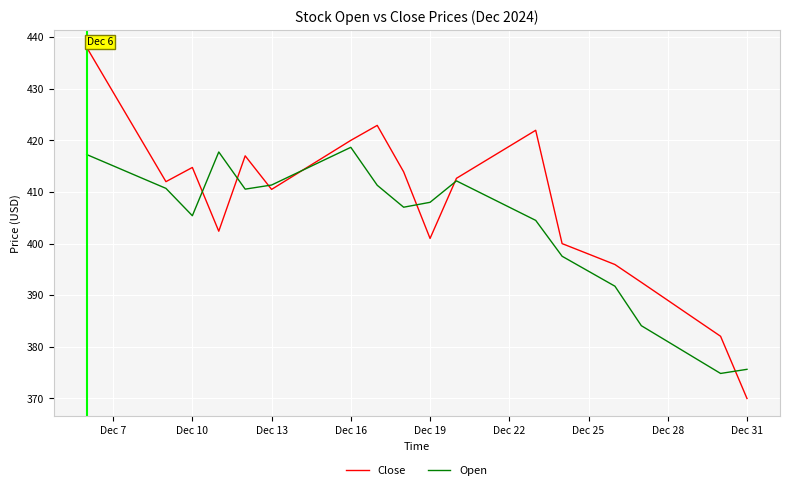

What is the maximum value shown in the chart?

438.0